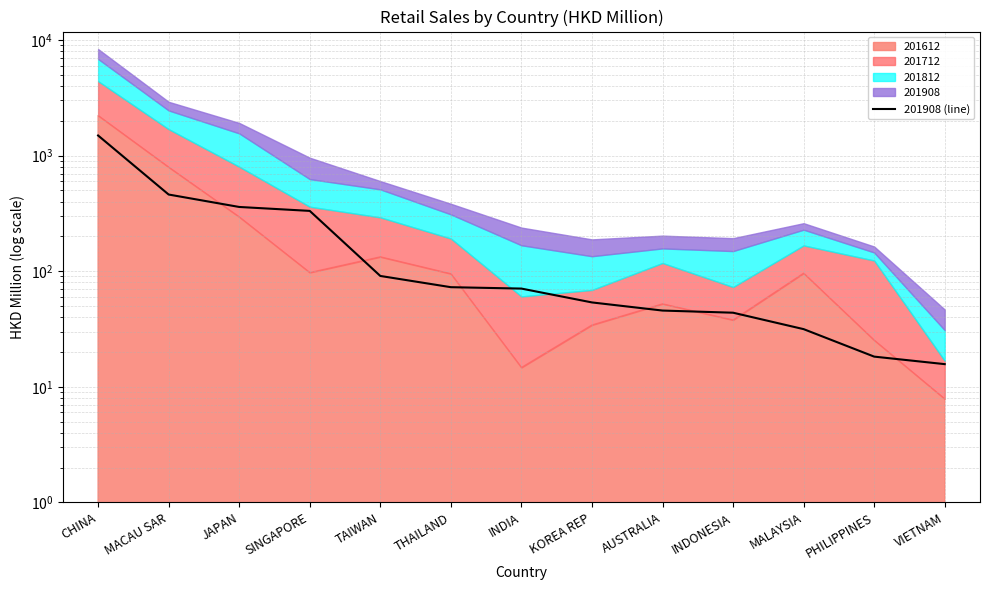

How many data points are less than 70?

6